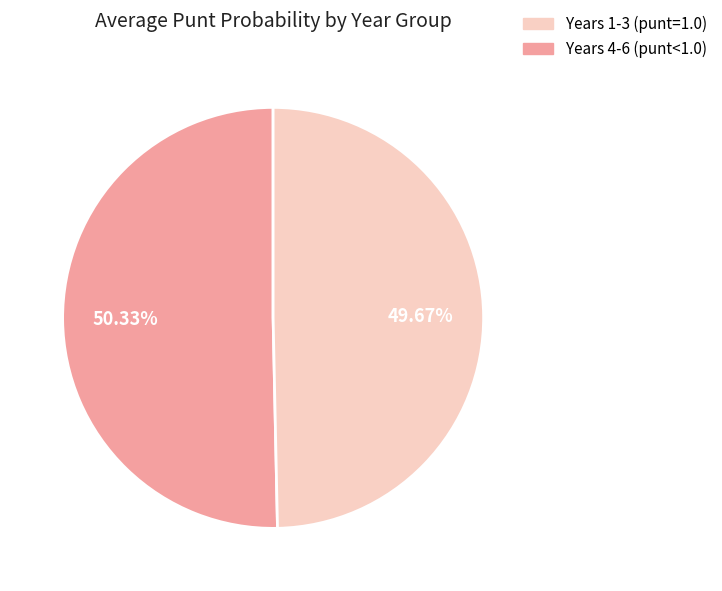

Rank the categories by value from lowest to highest.

Years 4-6 (punt<1.0), Years 1-3 (punt=1.0)